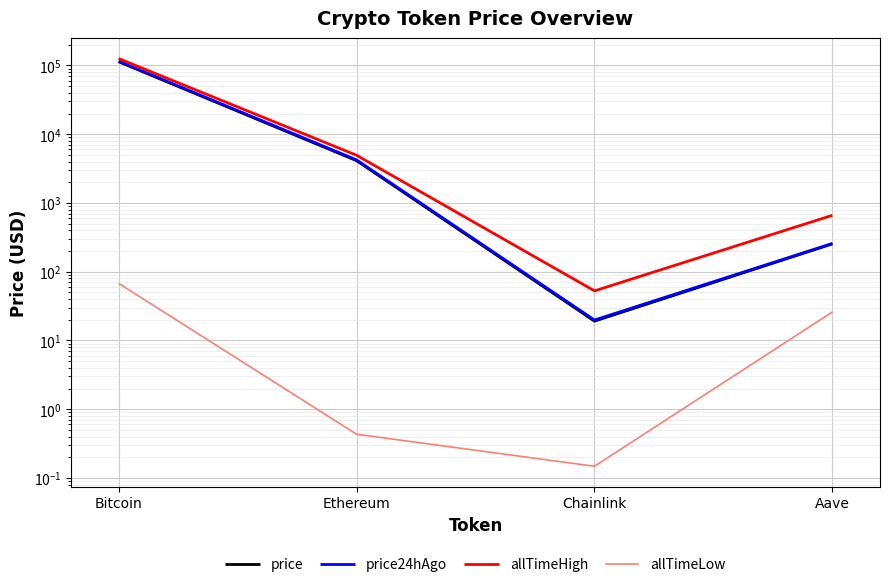

What is the difference between the price values at Bitcoin and Aave?

113047.9